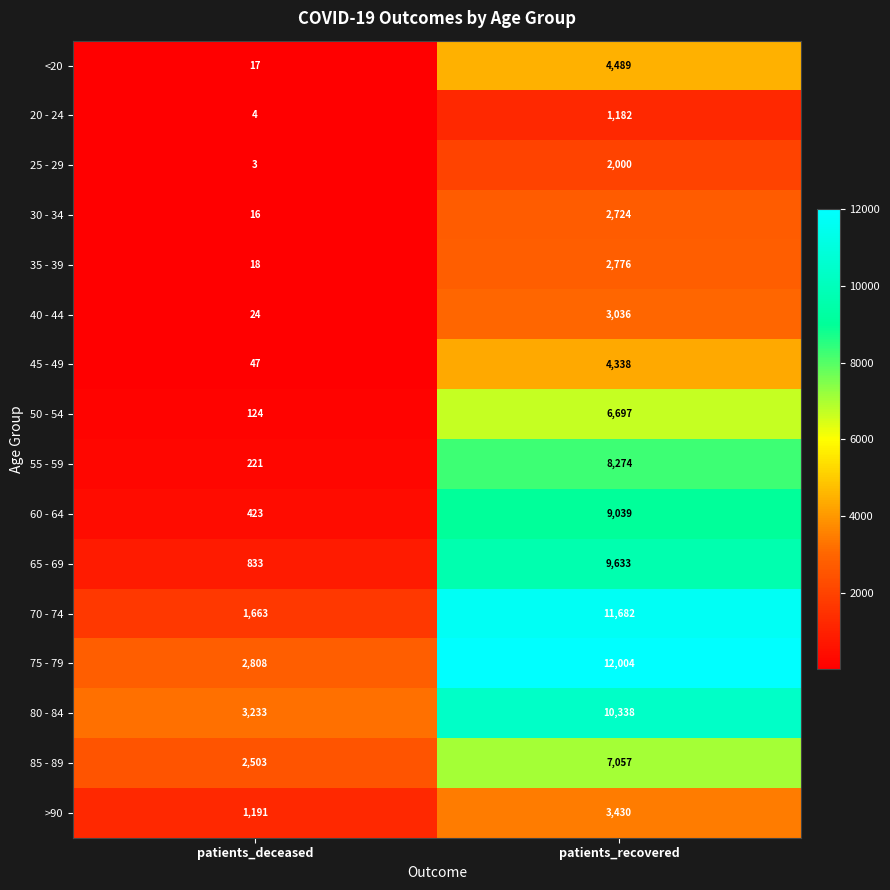

Is it true that 45 - 49 equals 82 at patients_deceased?

False